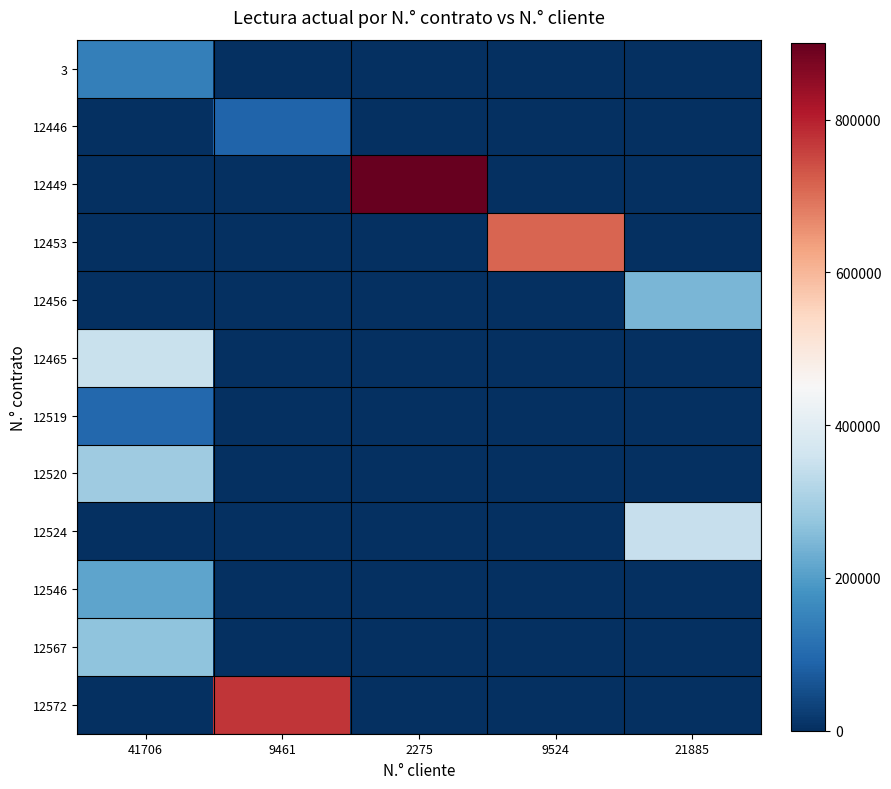

What is the difference between the highest and lowest values at 21885?

347180